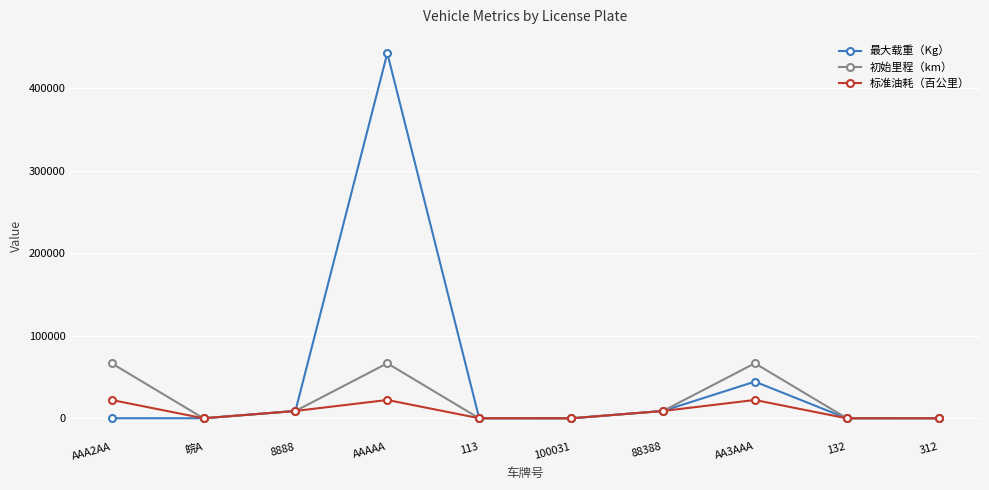

What is the total value across all series at AAA2AA?

88988